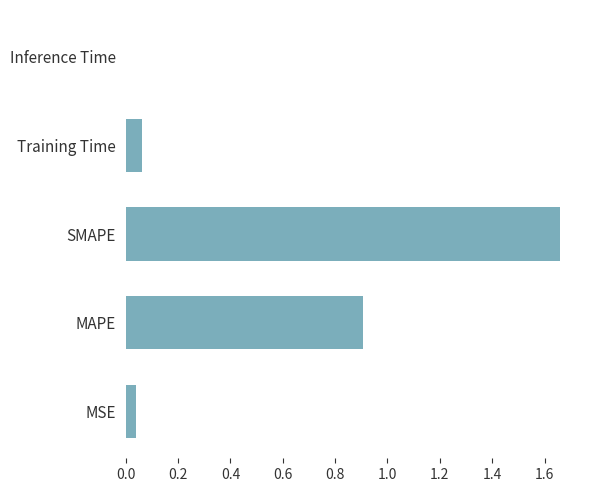

Between SMAPE and Training Time, which is larger?

SMAPE